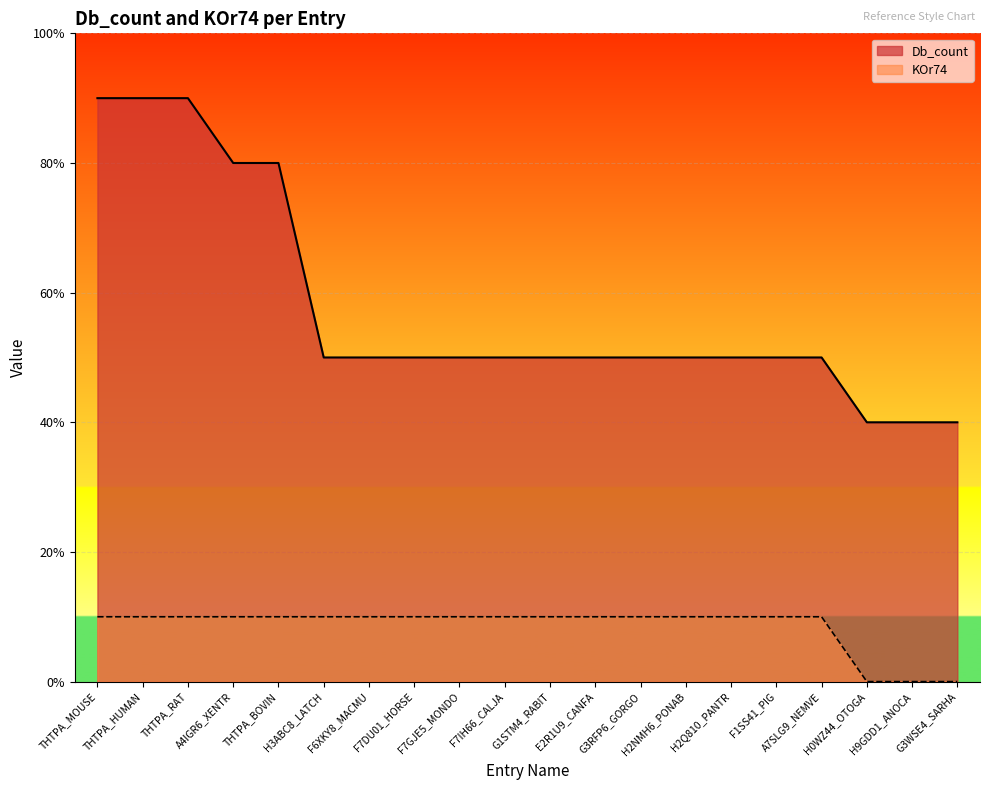

True or false: KOr74 and Db_count cross at least once.

False